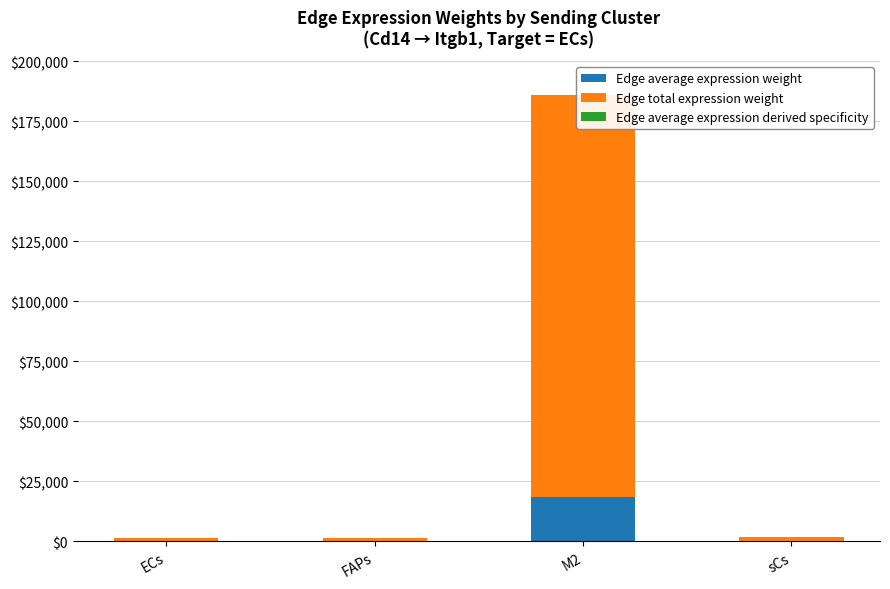

What is the maximum value for Edge average expression weight?

18576.6